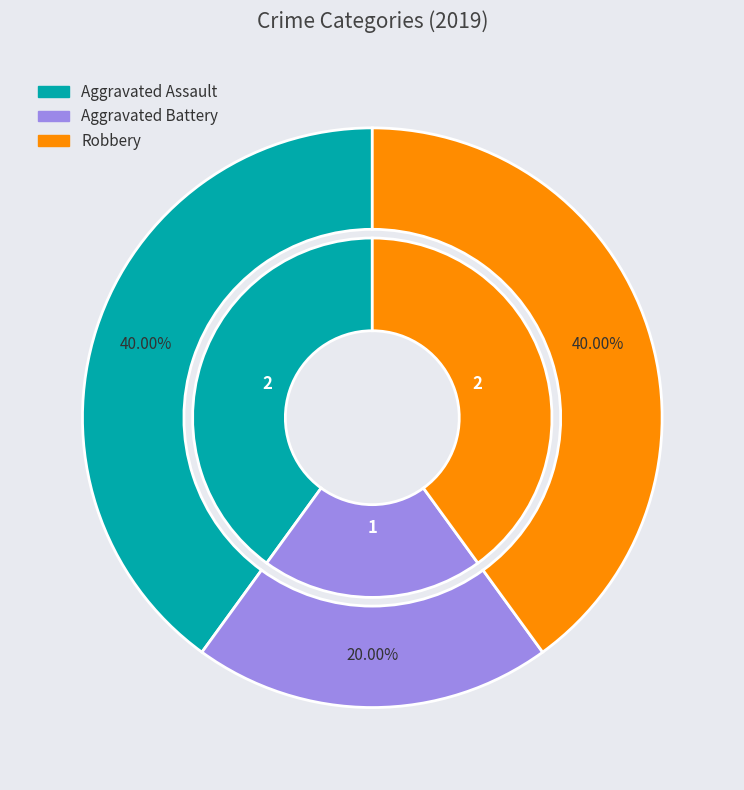

What is the ratio of the value at Aggravated Battery to the value at Aggravated Assault?

0.5